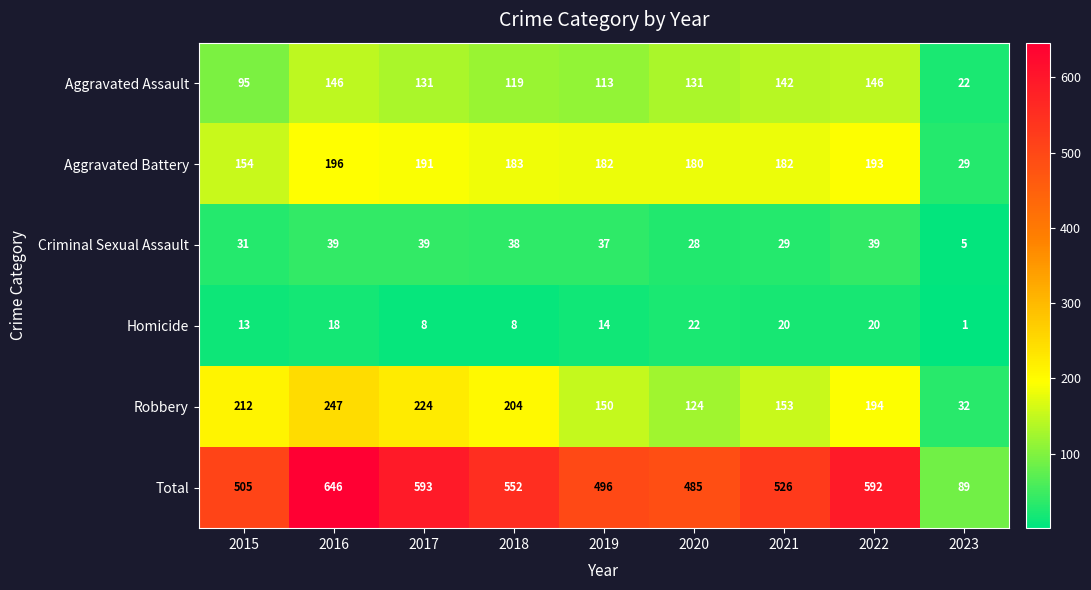

What is the total value across all series at 2022?

1184